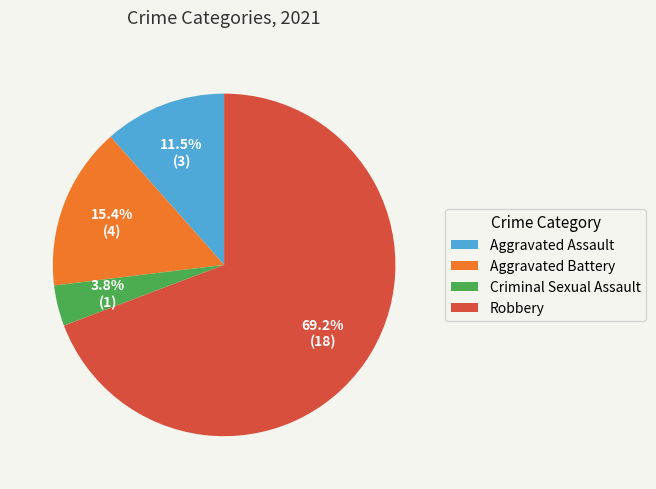

To the nearest percent, what portion does Aggravated Battery represent?

15%